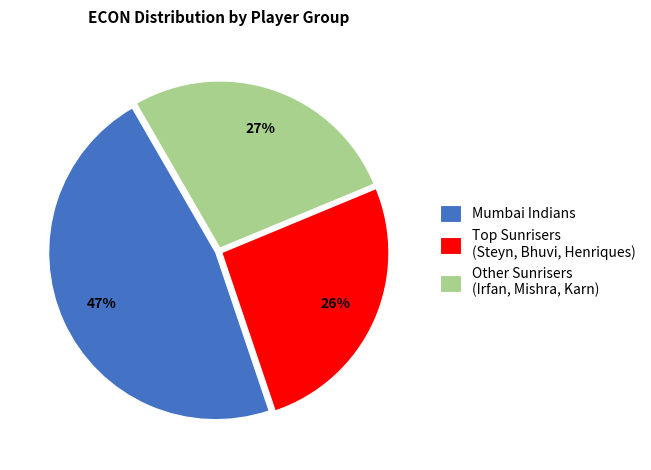

What is the smallest slice in the pie chart?

Top Sunrisers (Steyn, Bhuvi, Henriques)